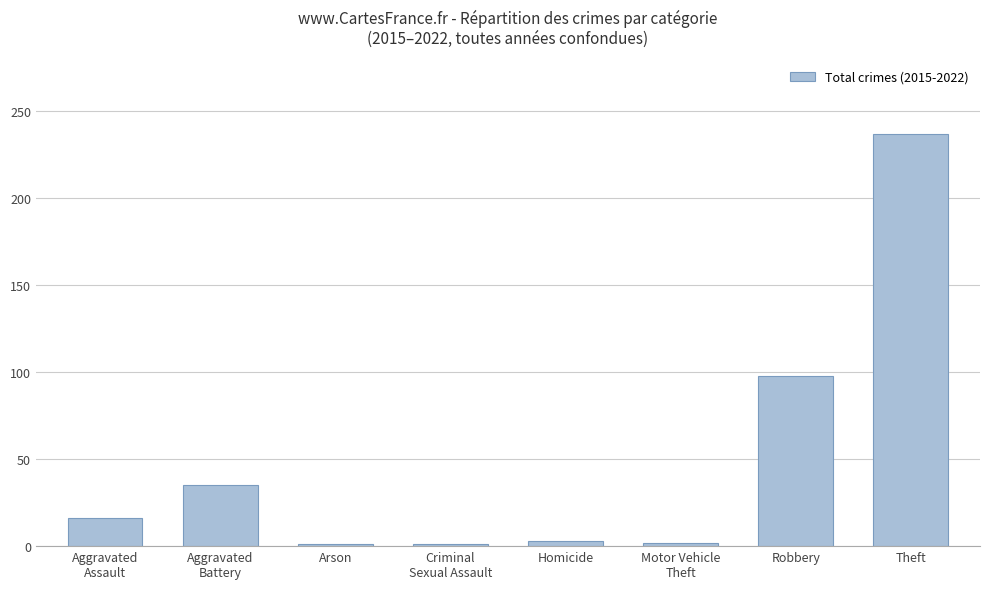

What is the value of the 3rd bar from the left?

1